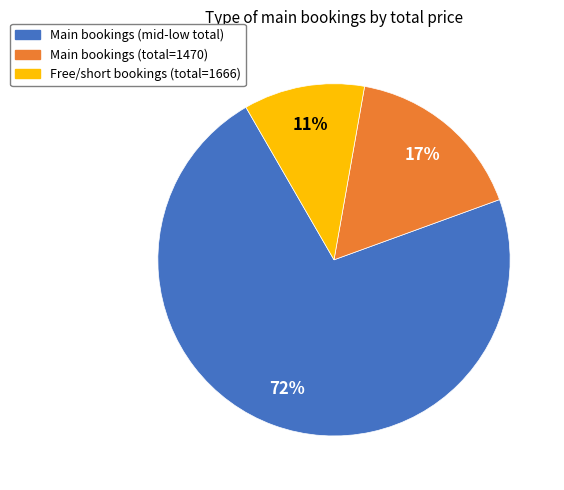

Is there any slice that represents more than half of the pie?

Yes